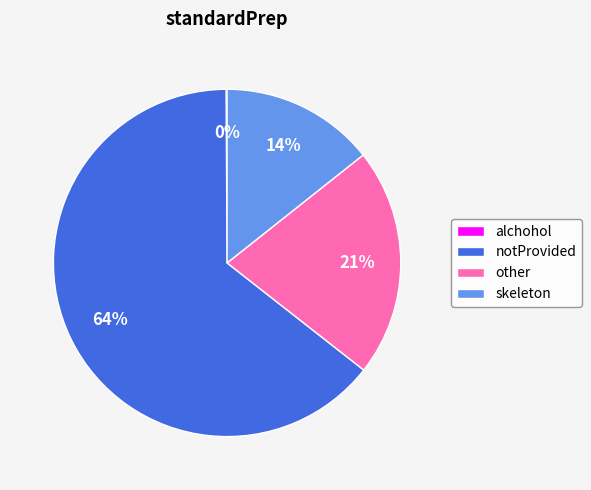

True or false: skeleton accounts for 14% of the total.

True